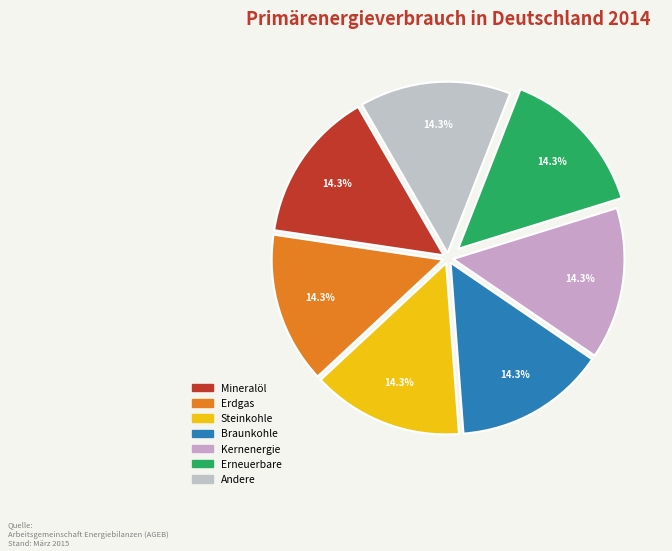

How many segments does this pie chart have?

7